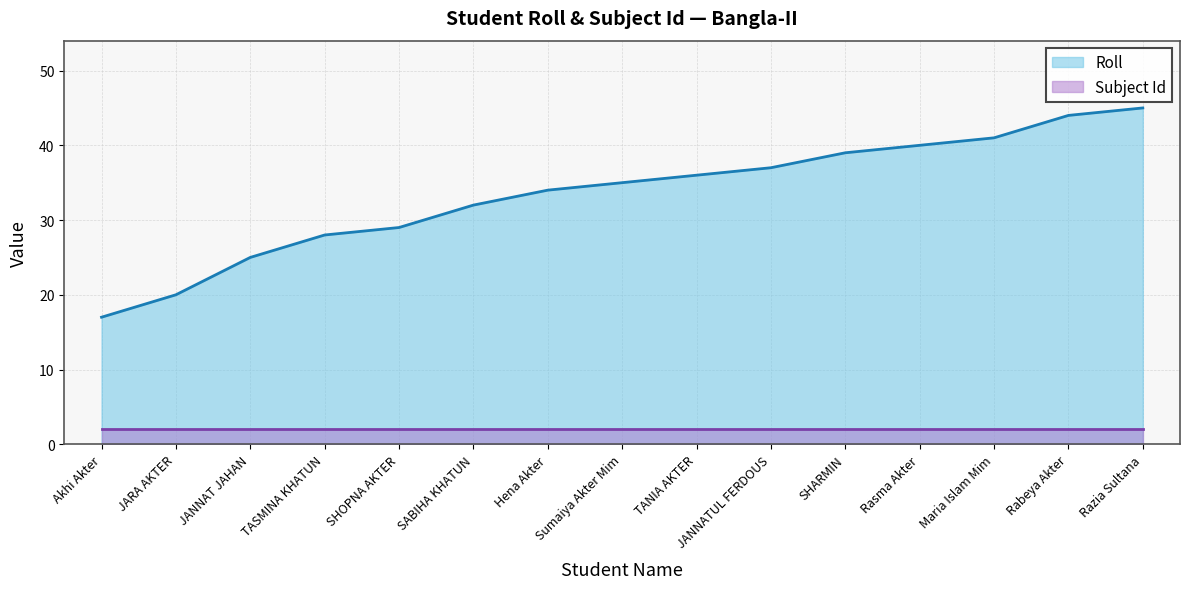

List the labels in order of value, largest first.

Razia Sultana, Rabeya Akter, Maria Islam Mim, Rasma Akter, SHARMIN, JANNATUL FERDOUS, TANIA AKTER, Sumaiya Akter Mim, Hena Akter, SABIHA KHATUN, SHOPNA AKTER, TASMINA KHATUN, JANNAT JAHAN, JARA AKTER, Akhi Akter